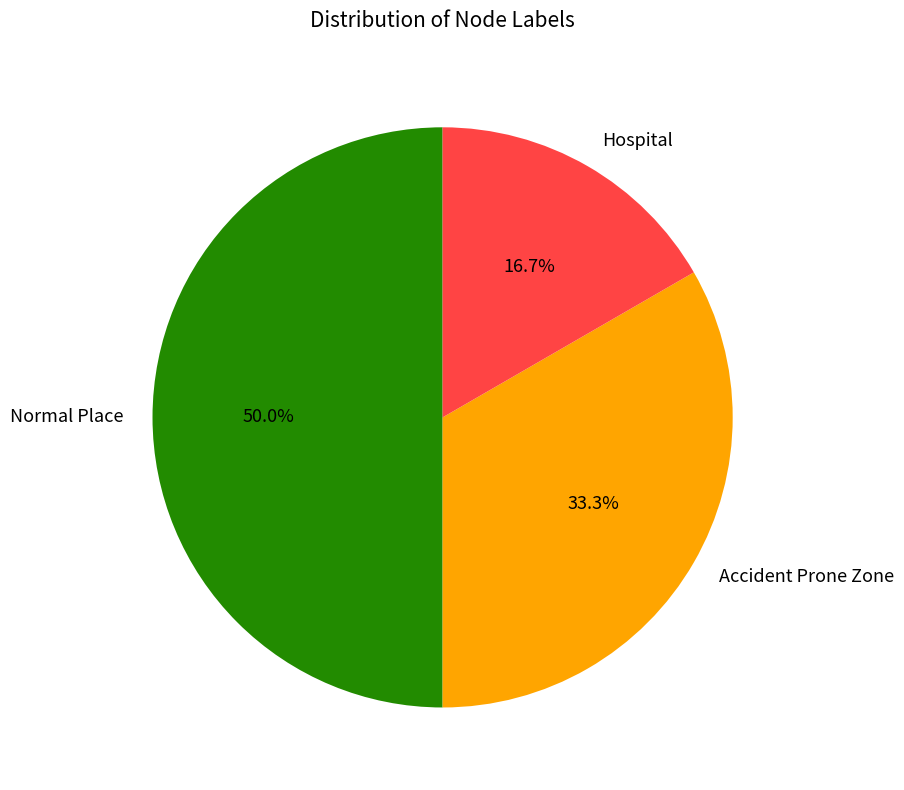

Combined, do Hospital and Normal Place account for over 50%?

Yes